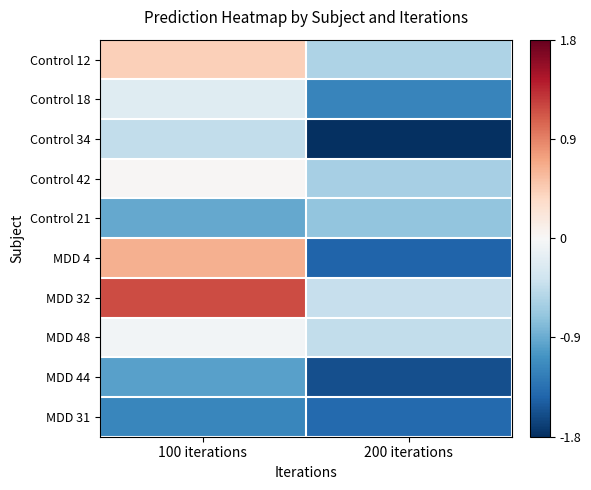

Reading left to right, transcribe all the data shown in this chart.

Control 12: 100 iterations=0.4	200 iterations=-0.6
Control 18: 100 iterations=-0.2	200 iterations=-1.2
Control 34: 100 iterations=-0.4	200 iterations=-1.9
Control 42: 100 iterations=0.0	200 iterations=-0.6
Control 21: 100 iterations=-0.9	200 iterations=-0.7
MDD 4: 100 iterations=0.6	200 iterations=-1.4
MDD 32: 100 iterations=1.2	200 iterations=-0.4
MDD 48: 100 iterations=-0.1	200 iterations=-0.4
MDD 44: 100 iterations=-1.0	200 iterations=-1.6
MDD 31: 100 iterations=-1.2	200 iterations=-1.4